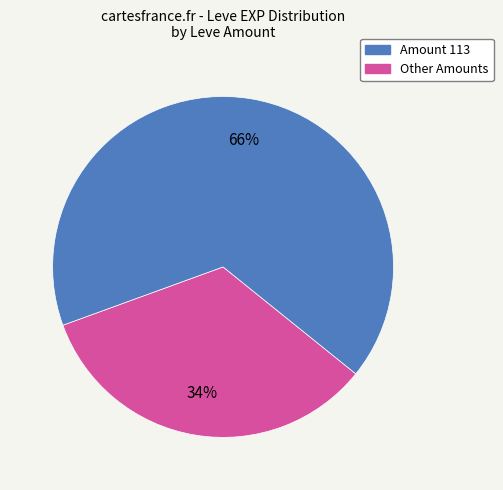

How many segments does this pie chart have?

2